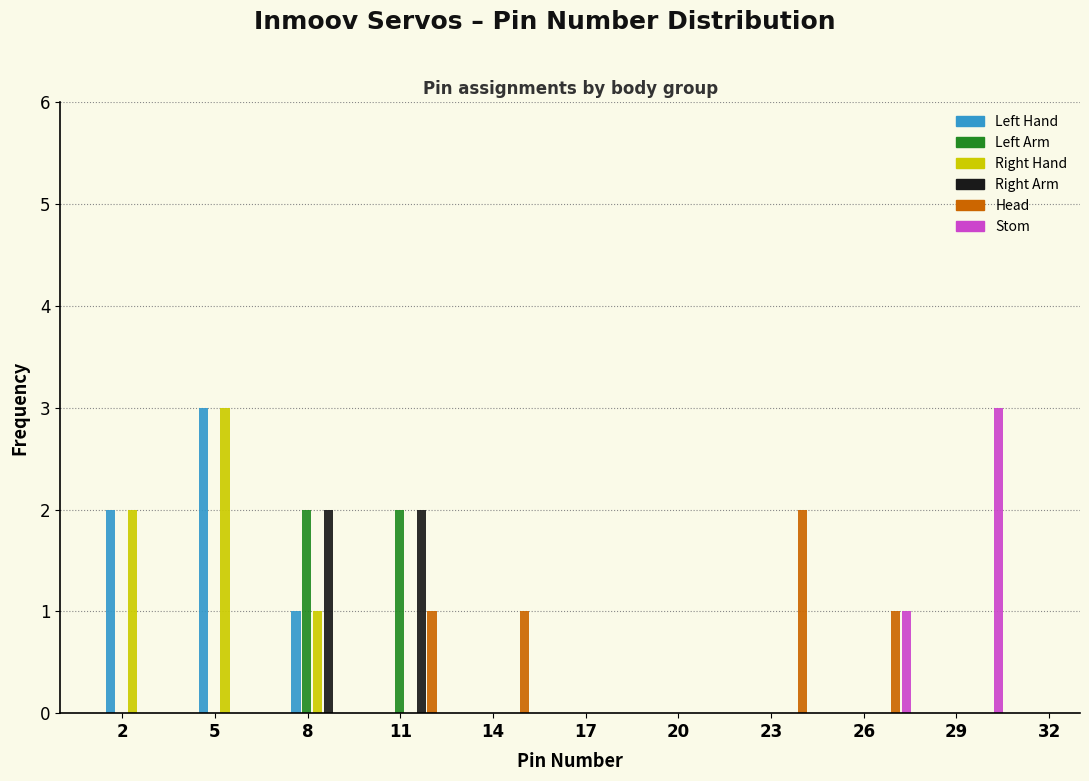

Reading left to right, transcribe this chart: for each range on the x-axis, give the height of each series' bar. The values are not printed on the chart, so give them approximately, as read against the axis.

1 to 4: Left Hand=2	Left Arm=0	Right Hand=2	Right Arm=0	Head=0	Stom=0
4 to 7: Left Hand=3	Left Arm=0	Right Hand=3	Right Arm=0	Head=0	Stom=0
7 to 10: Left Hand=1	Left Arm=2	Right Hand=1	Right Arm=2	Head=0	Stom=0
10 to 13: Left Hand=0	Left Arm=2	Right Hand=0	Right Arm=2	Head=1	Stom=0
13 to 16: Left Hand=0	Left Arm=0	Right Hand=0	Right Arm=0	Head=1	Stom=0
16 to 19: Left Hand=0	Left Arm=0	Right Hand=0	Right Arm=0	Head=0	Stom=0
19 to 22: Left Hand=0	Left Arm=0	Right Hand=0	Right Arm=0	Head=0	Stom=0
22 to 25: Left Hand=0	Left Arm=0	Right Hand=0	Right Arm=0	Head=2	Stom=0
25 to 28: Left Hand=0	Left Arm=0	Right Hand=0	Right Arm=0	Head=1	Stom=1
28 to 31: Left Hand=0	Left Arm=0	Right Hand=0	Right Arm=0	Head=0	Stom=3